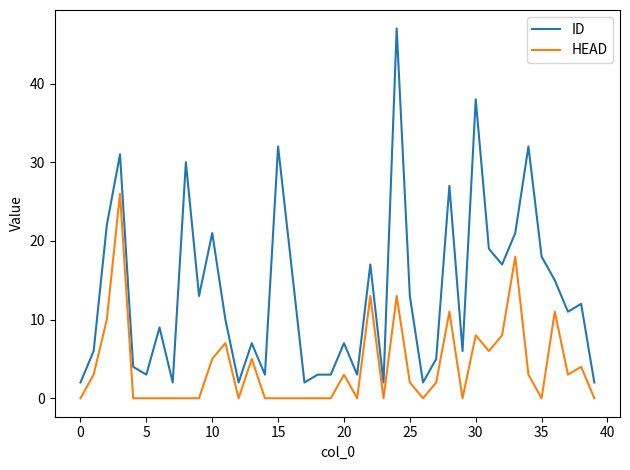

Rank the series by their average value, from highest to lowest.

ID, HEAD